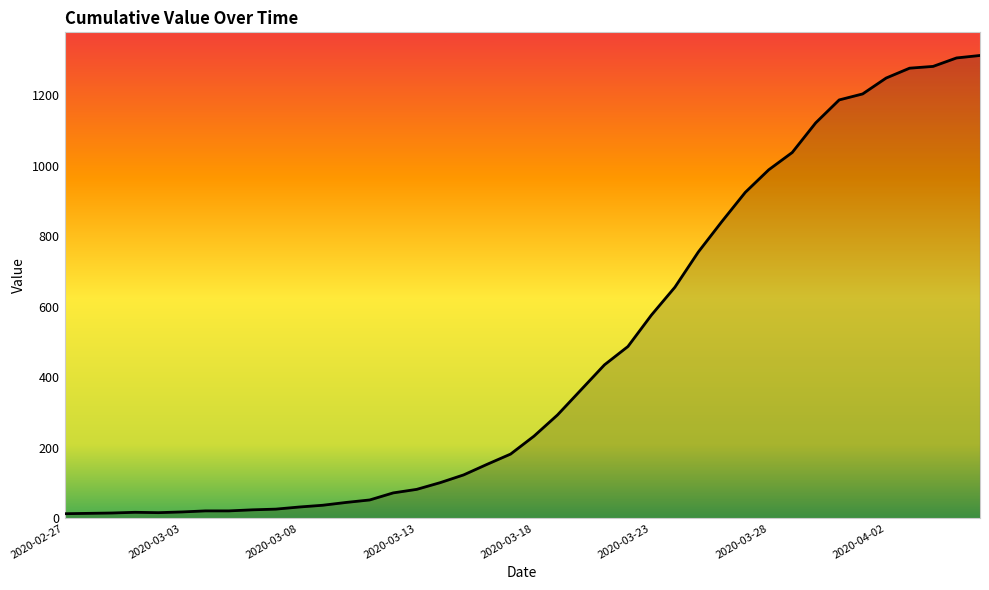

What is the maximum value shown in the chart?

1312